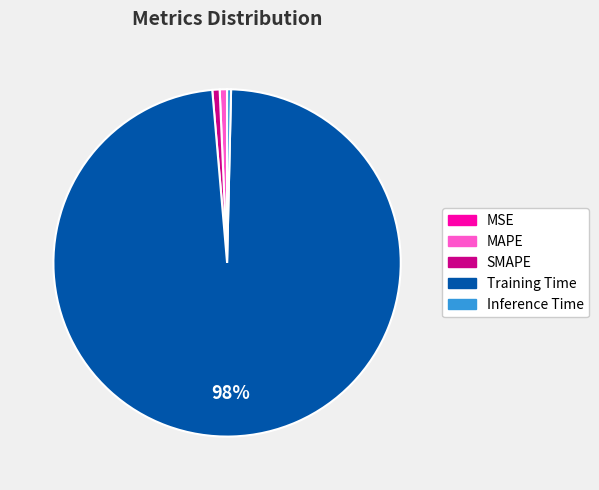

To the nearest percent, what is the combined percentage of Inference Time and MAPE?

1%